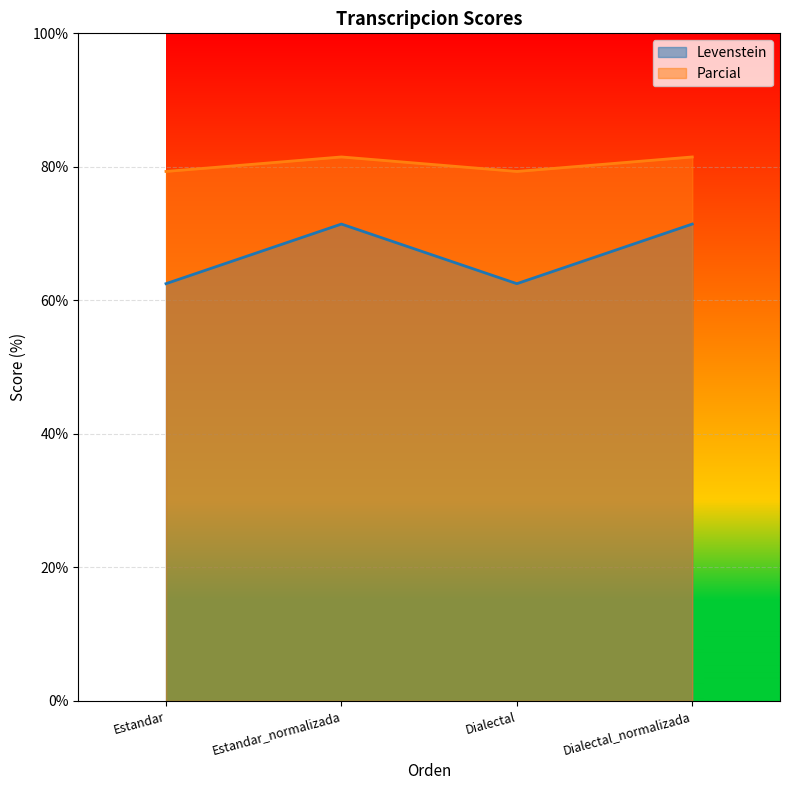

True or false: Parcial and Levenstein cross at least once.

False